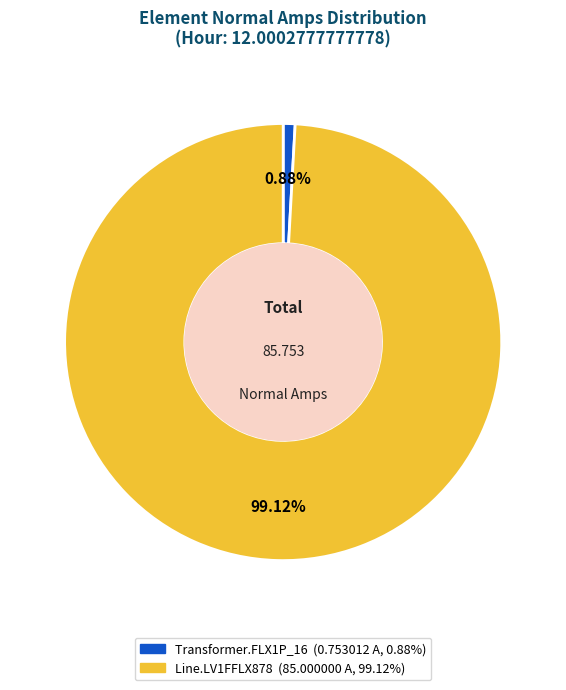

Is there a majority slice in this chart?

Yes